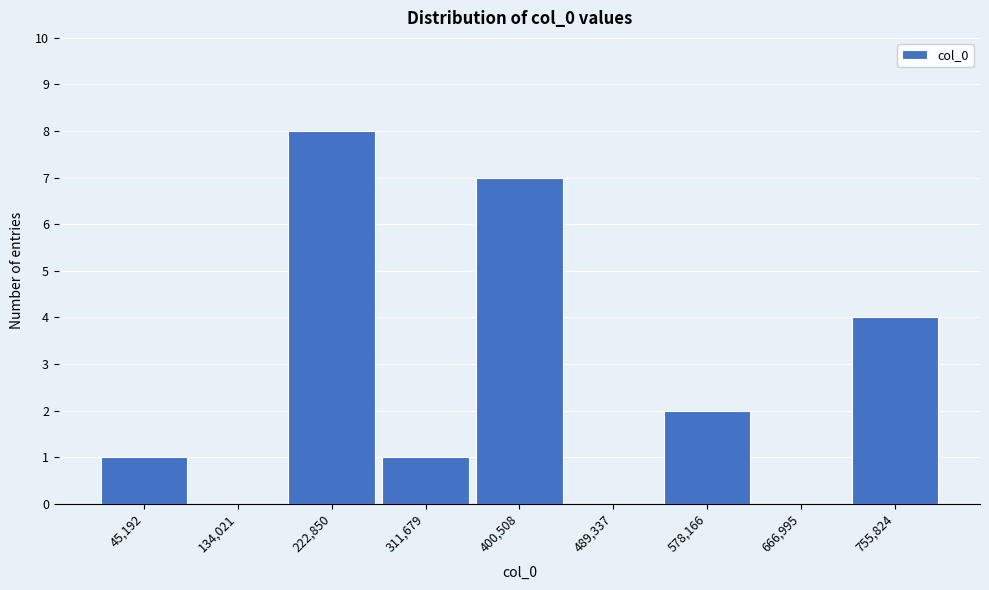

Reading left to right, what are all the values shown in this chart?

45,192=1	134,021=0	222,850=8	311,679=1	400,508=7	489,337=0	578,166=2	666,995=0	755,824=4